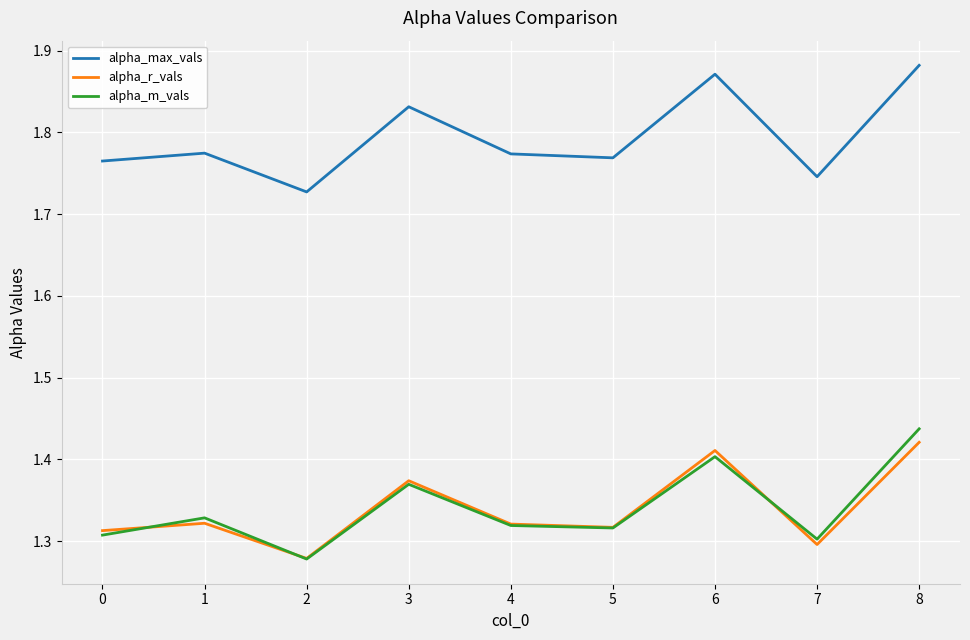

True or false: alpha_m_vals has a value of 1.8 at 2.

False